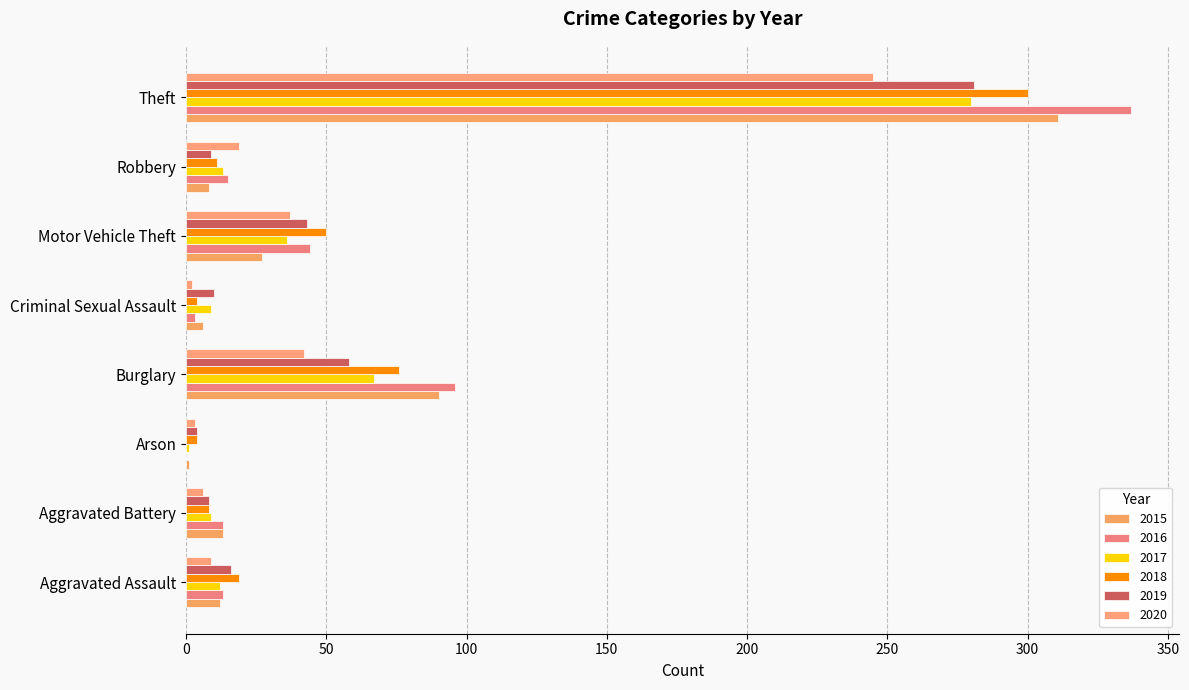

What are all the series names shown in the legend?

2015, 2016, 2017, 2018, 2019, 2020